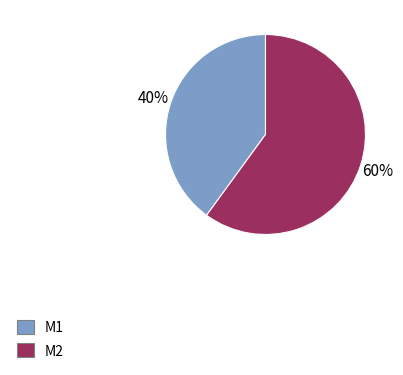

Rank the categories by value from highest to lowest.

M2, M1